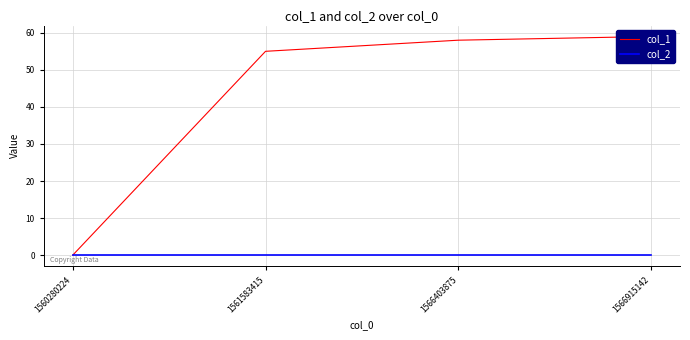

What is the total value across all series at 1566403875?

58